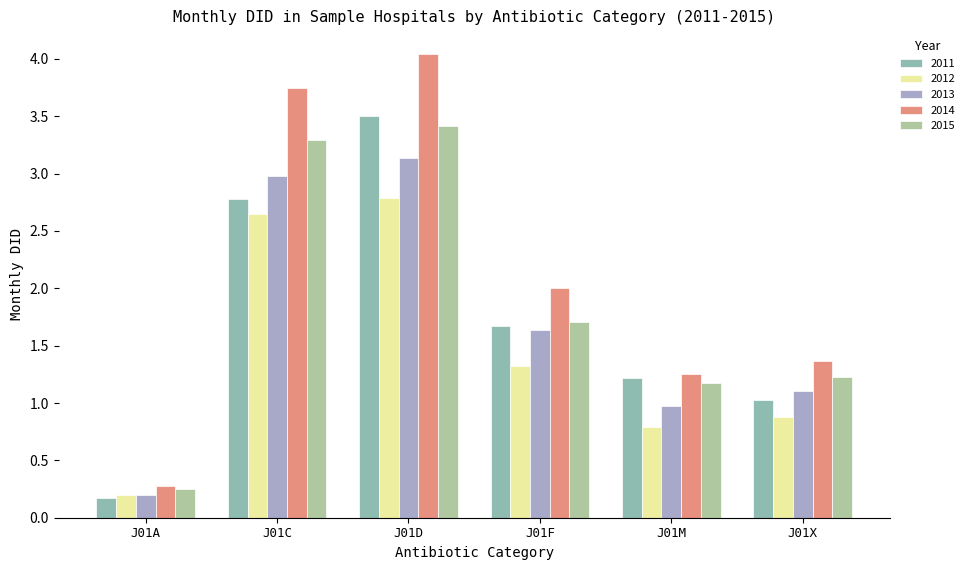

Which series has the largest total across all categories?

2014